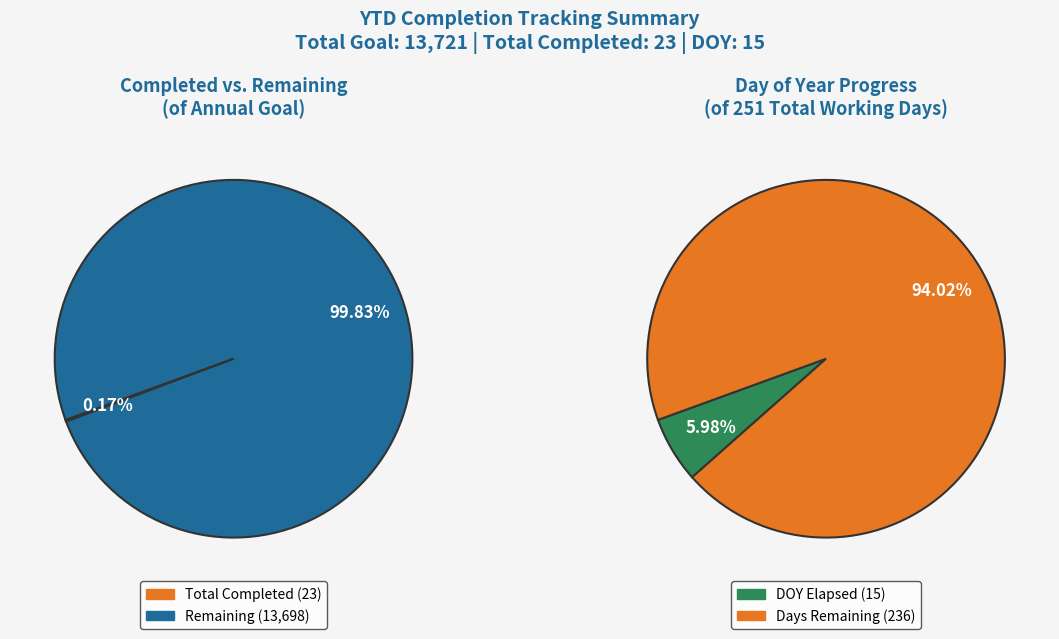

Between Total Goal and Total Completed, which is larger?

Total Goal